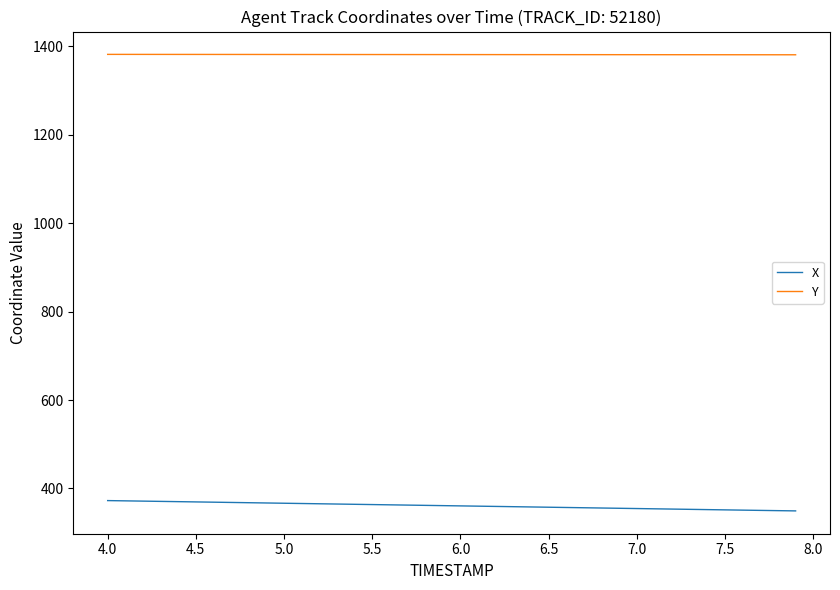

What is the minimum value for X?

349.3